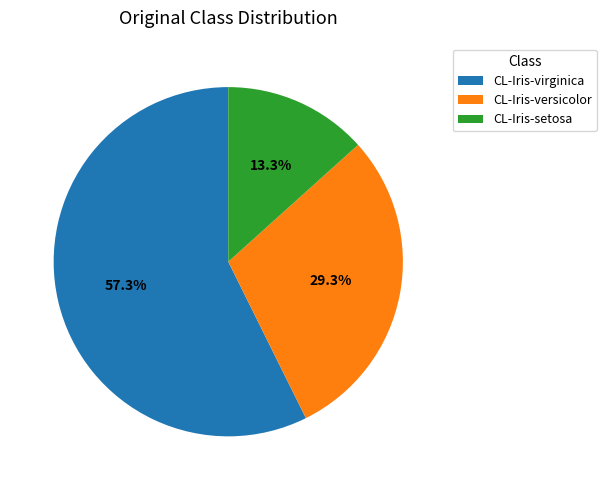

Is there any slice that represents more than half of the pie?

Yes